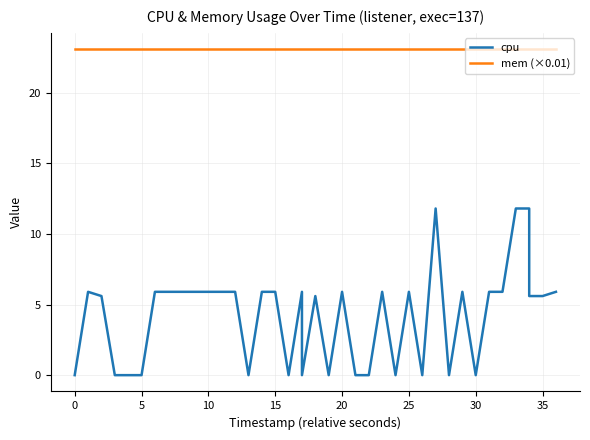

How many lines are shown in the chart?

2